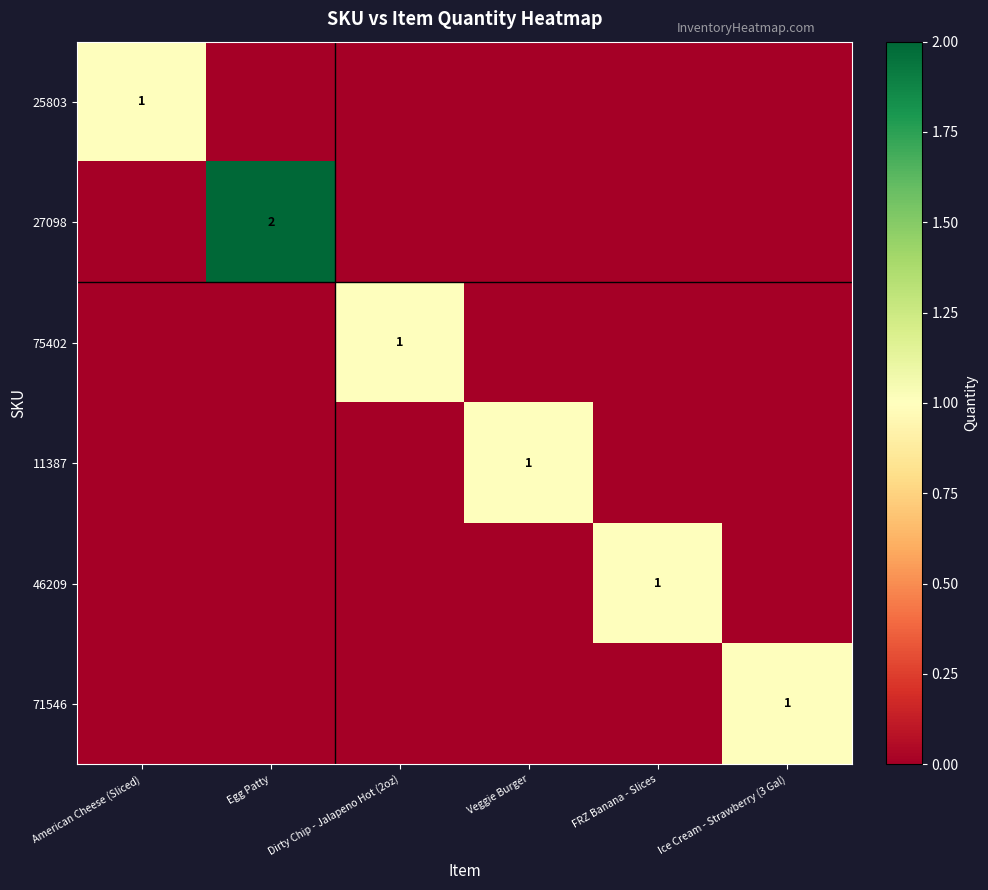

The value of 71546 at Ice Cream - Strawberry (3 Gal) is 1. True or false?

True